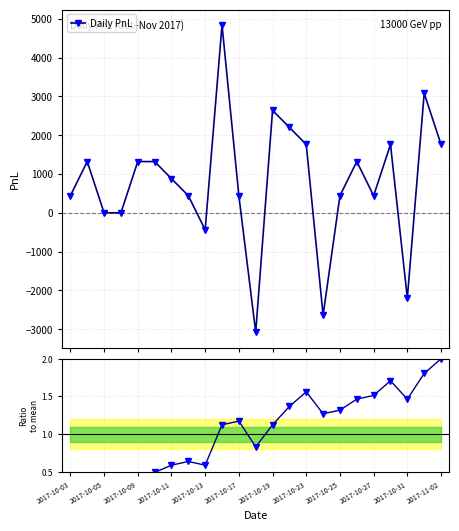

True or false: Daily PnL has more than 1 points higher than both neighbors.

True